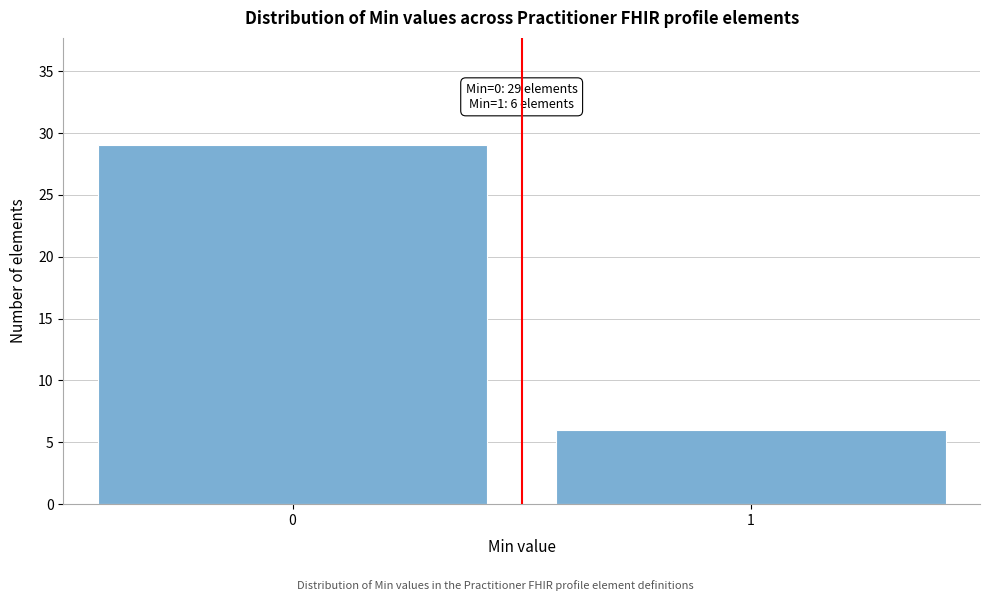

Reading left to right, what are all the values shown in this chart?

29	6